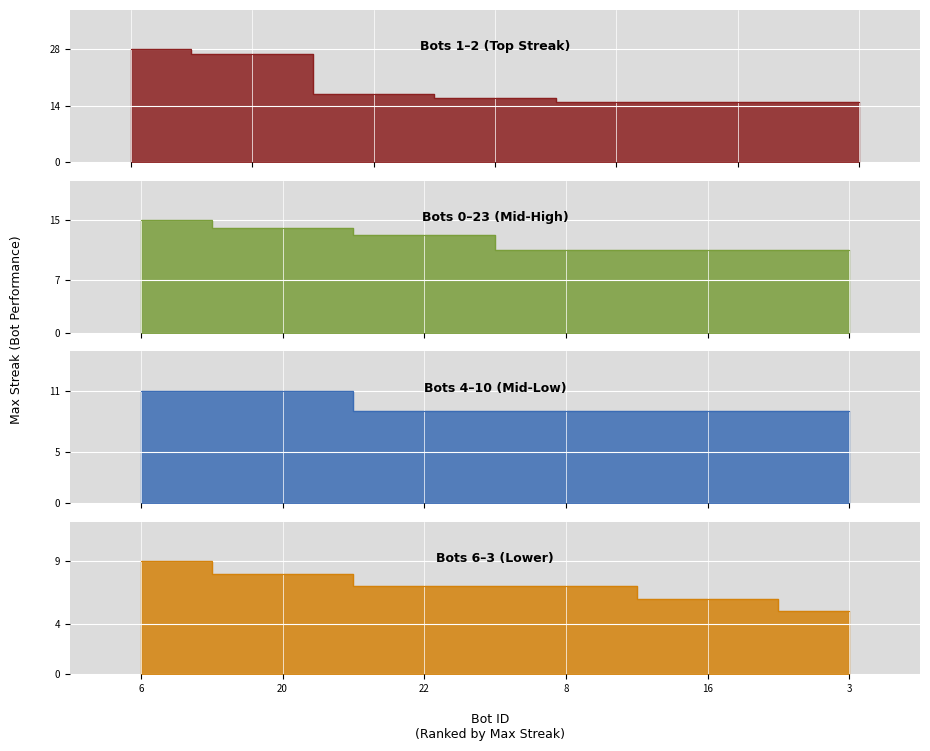

What is the value of the 13th point from the left?

11